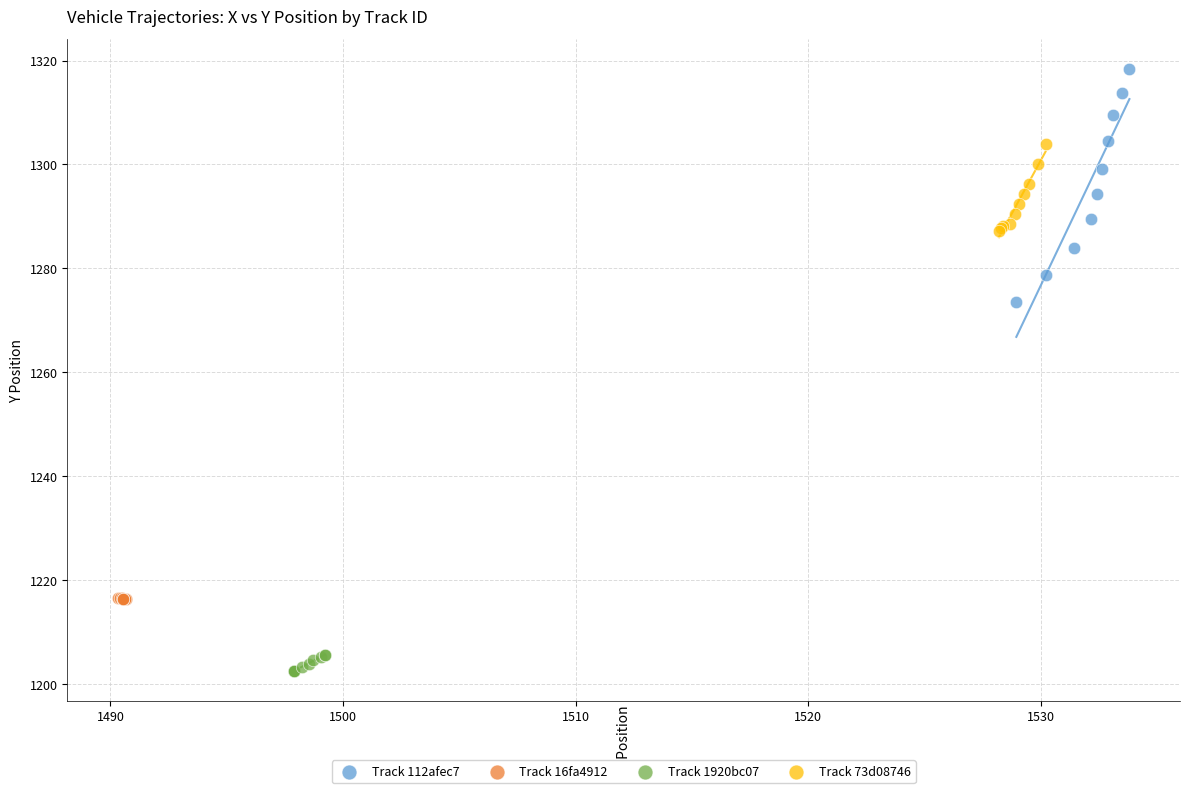

Which series reaches the maximum Y coordinate?

Track 112afec7